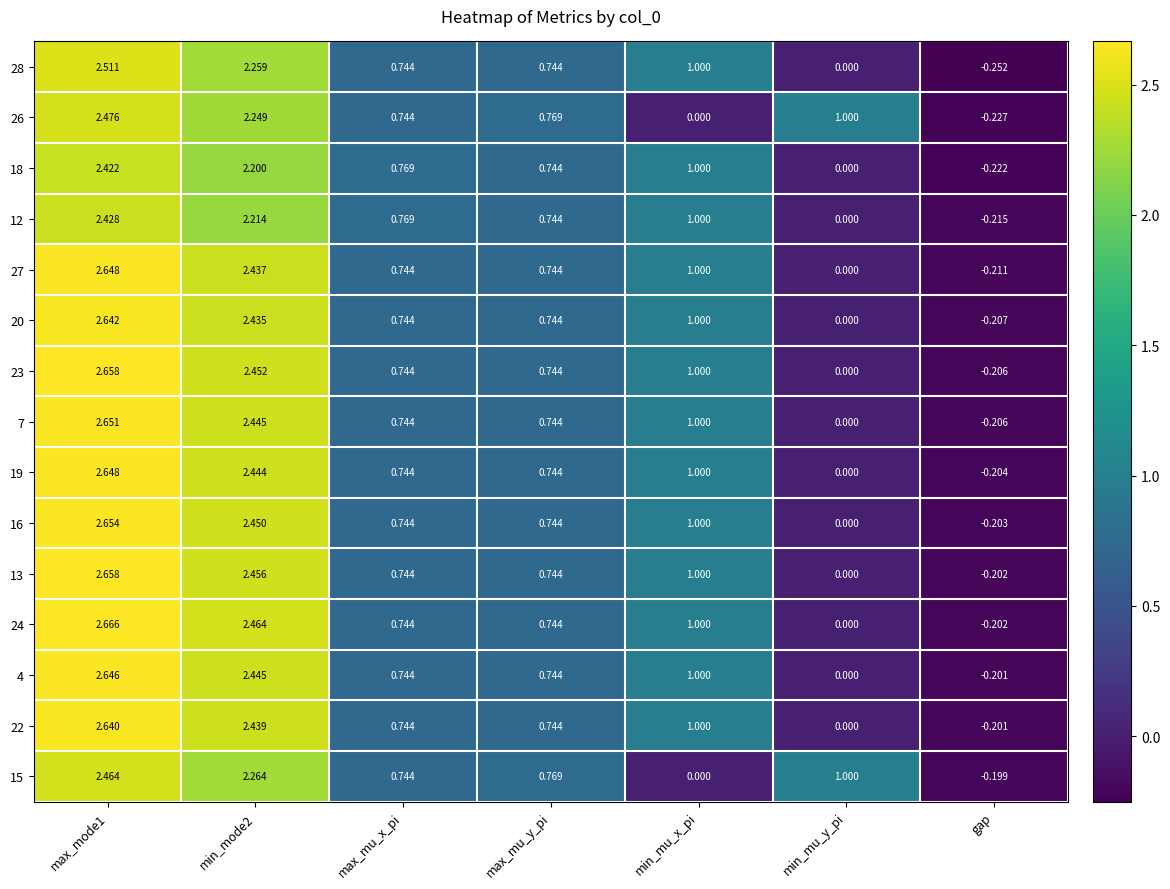

Which series has the largest total across all categories?

24